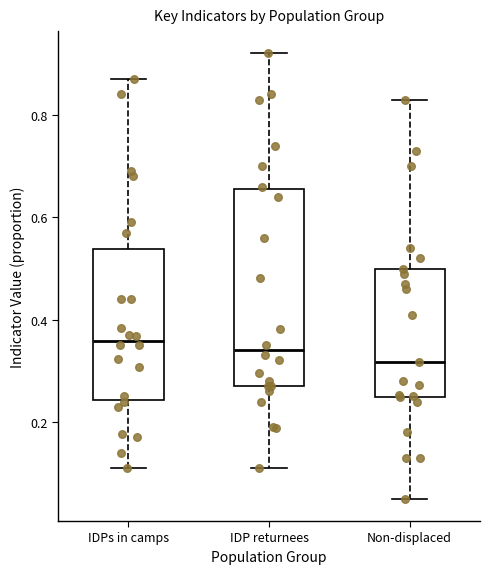

Where is the lower edge of the box for IDP returnees on the y-axis? The values are not printed on the chart, so give them approximately, as read against the axis.

0.28